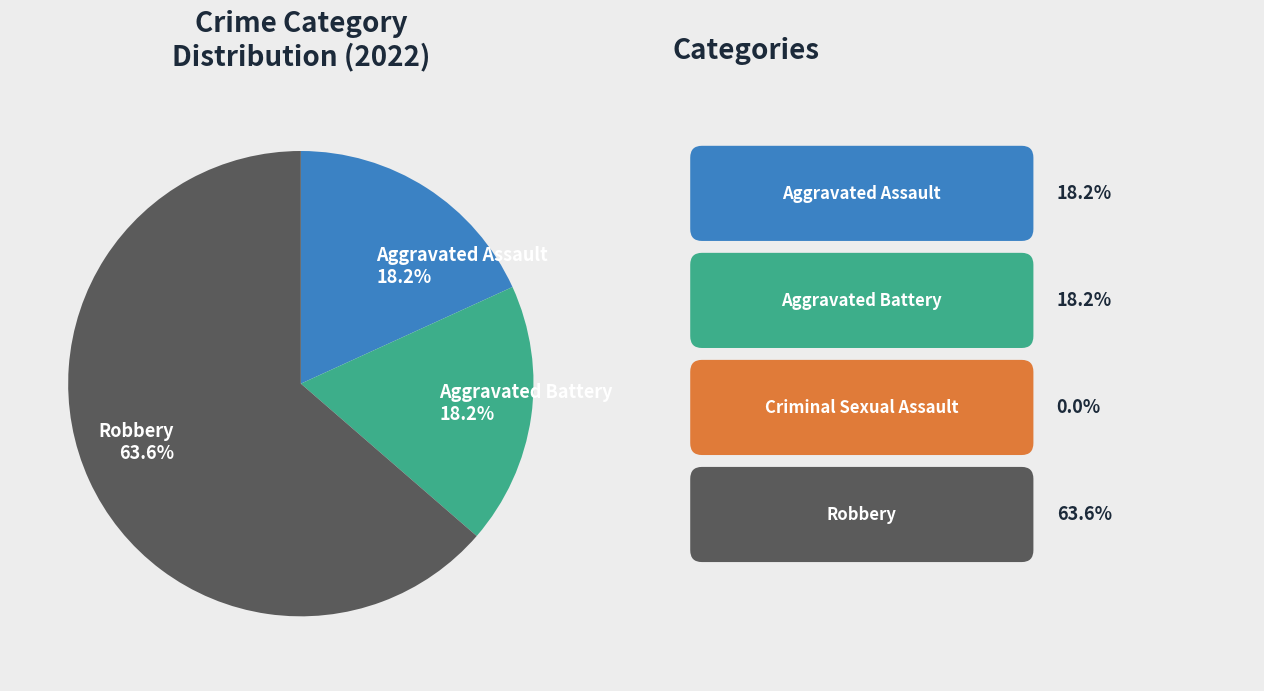

Is there any slice that represents more than half of the pie?

Yes